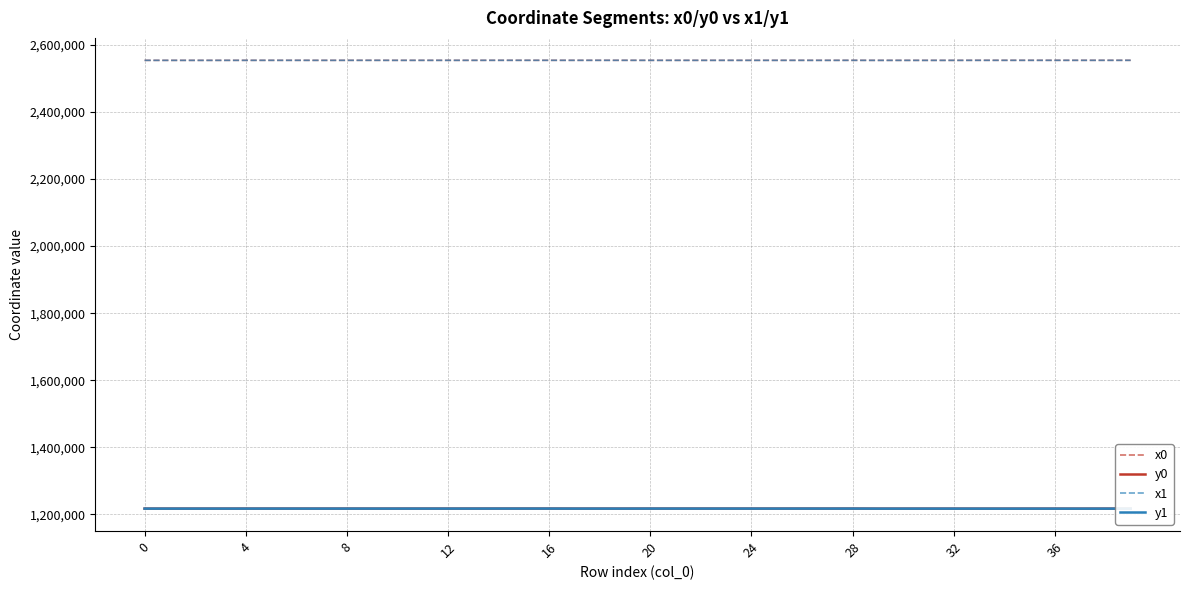

What is the minimum value shown in the chart?

1217202.6